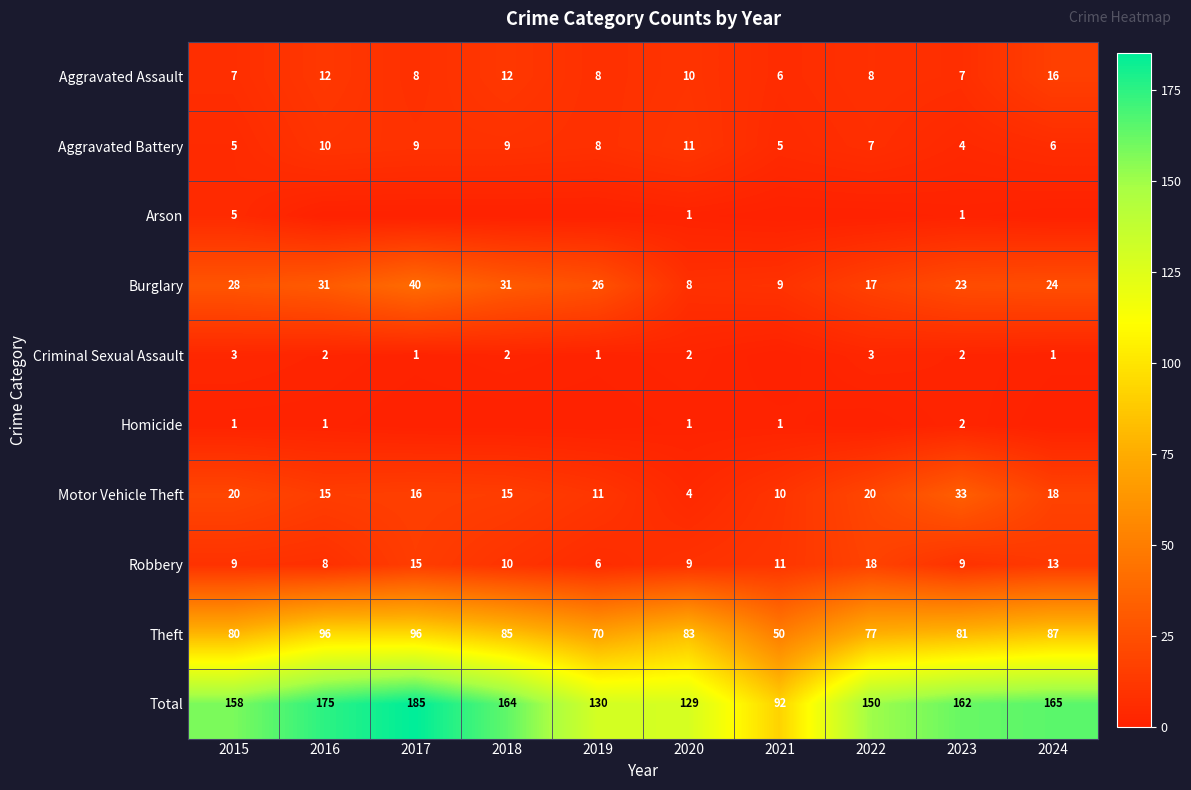

At which label is Robbery closest to 12?

2021